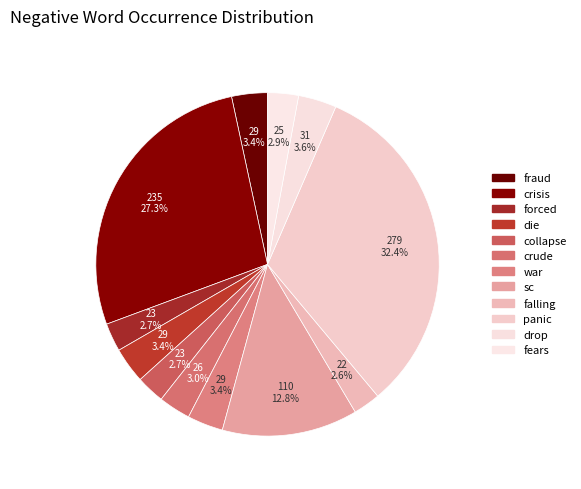

Does fraud account for over 50% of the chart?

No